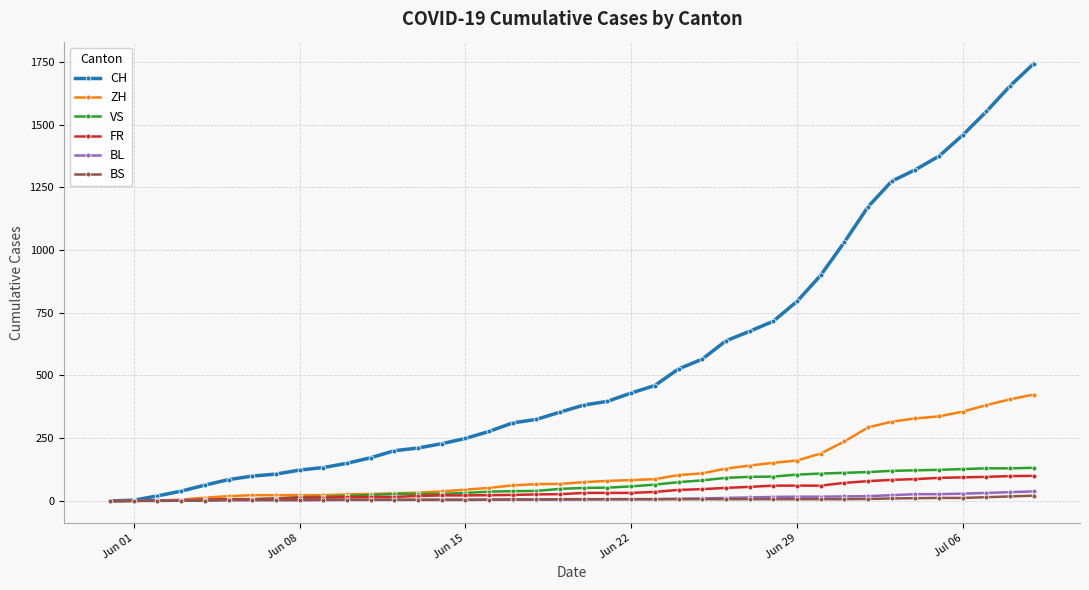

List the series in order of their peak value, highest first.

CH, ZH, VS, FR, BL, BS